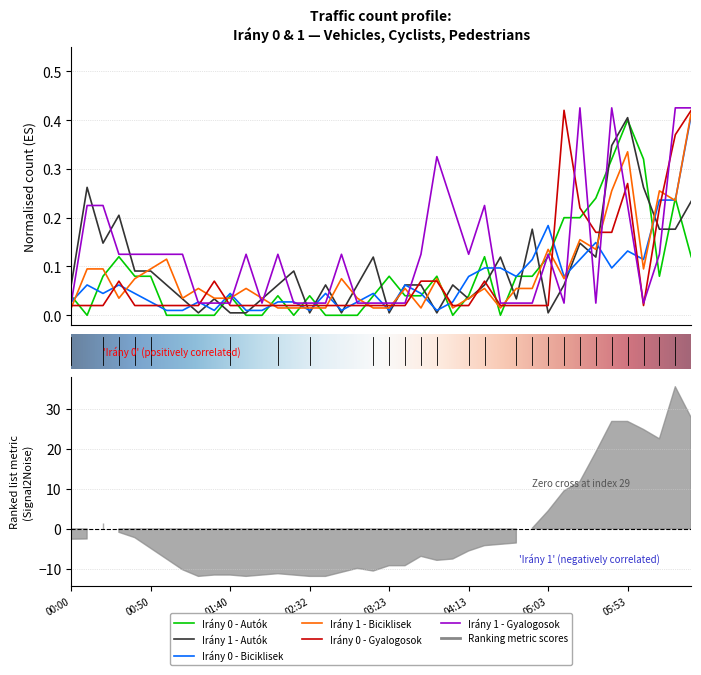

How many intersections are there between Irány 1 - Autók and Irány 0 - Autók?

18